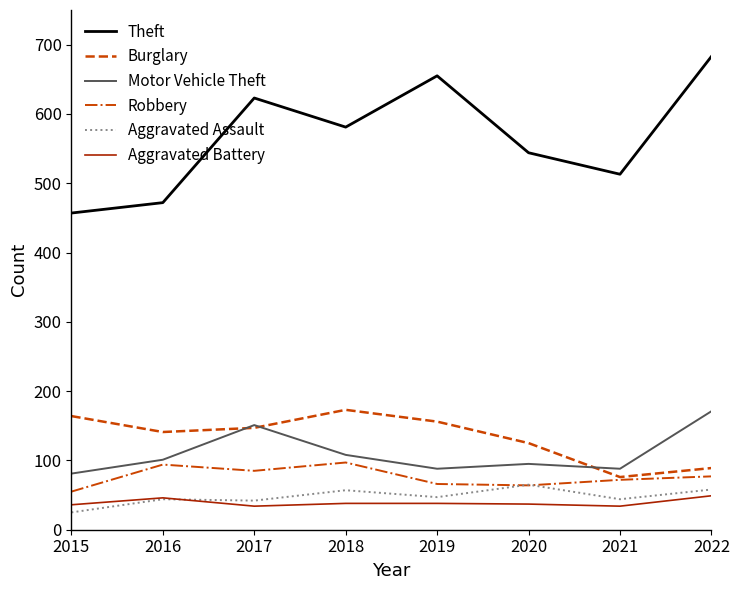

At 2019, list the series in order from largest to smallest.

Theft, Burglary, Motor Vehicle Theft, Robbery, Aggravated Assault, Aggravated Battery